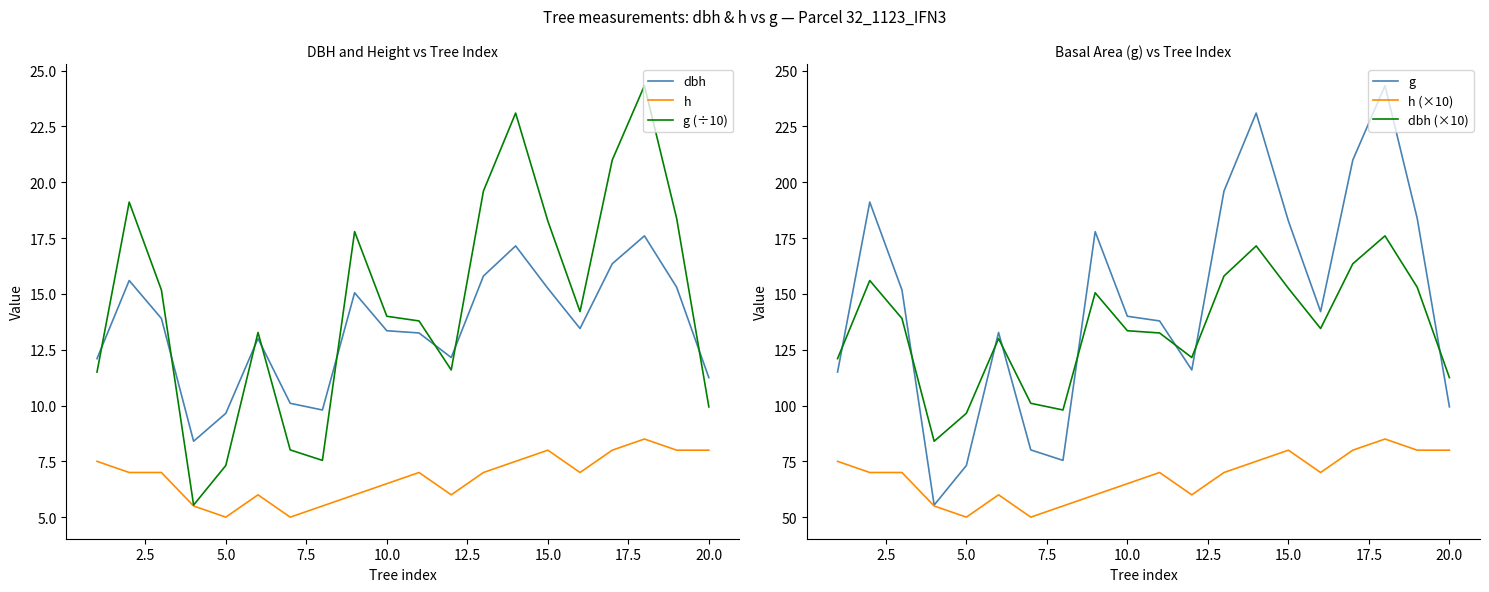

At how many categories does at least one series exceed 212?

2